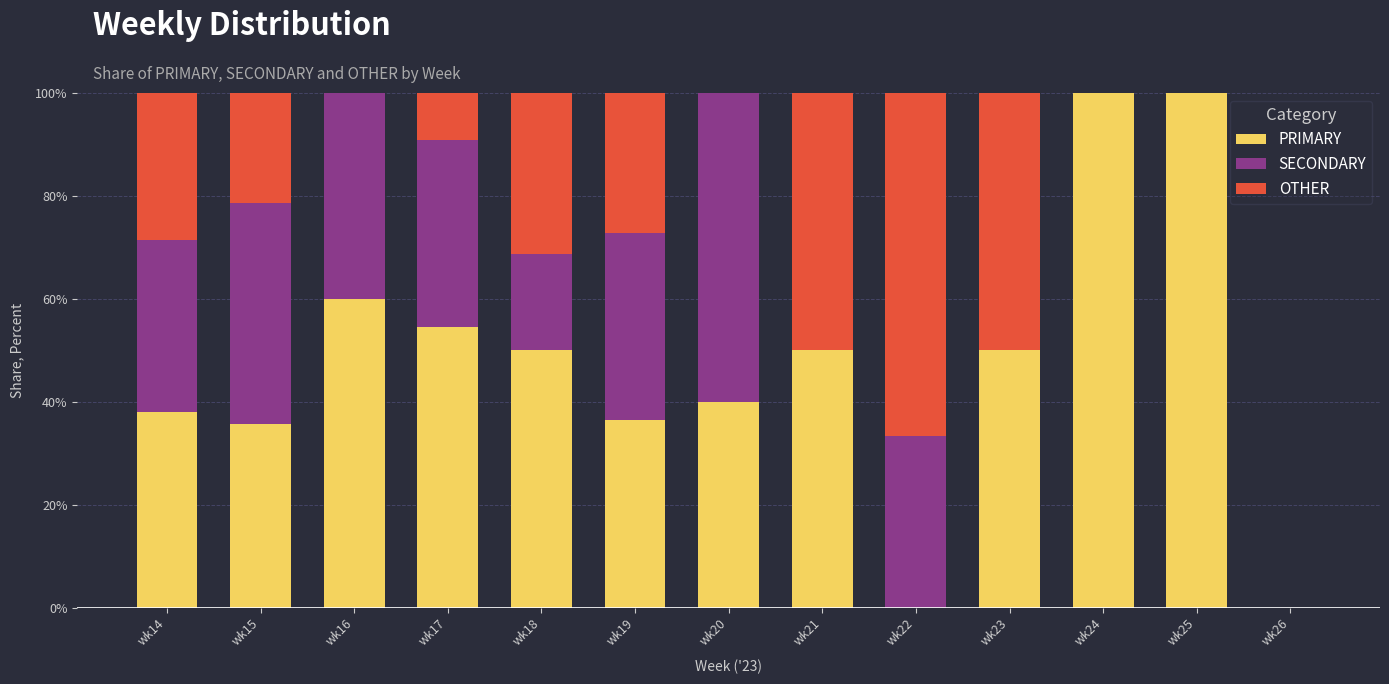

Are the bars grouped side by side (vs. stacked)?

No